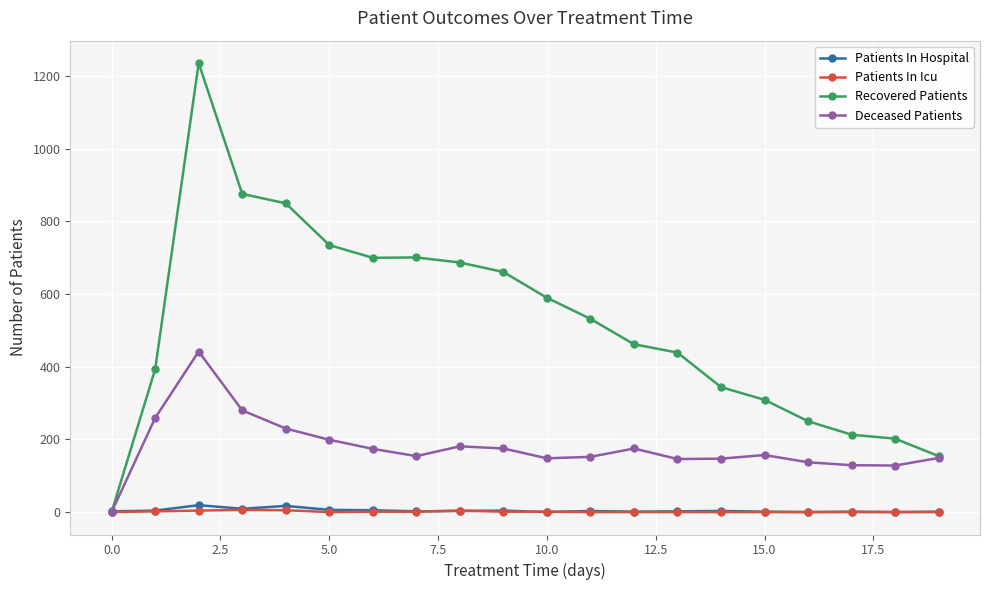

What is the greatest value displayed?

1236